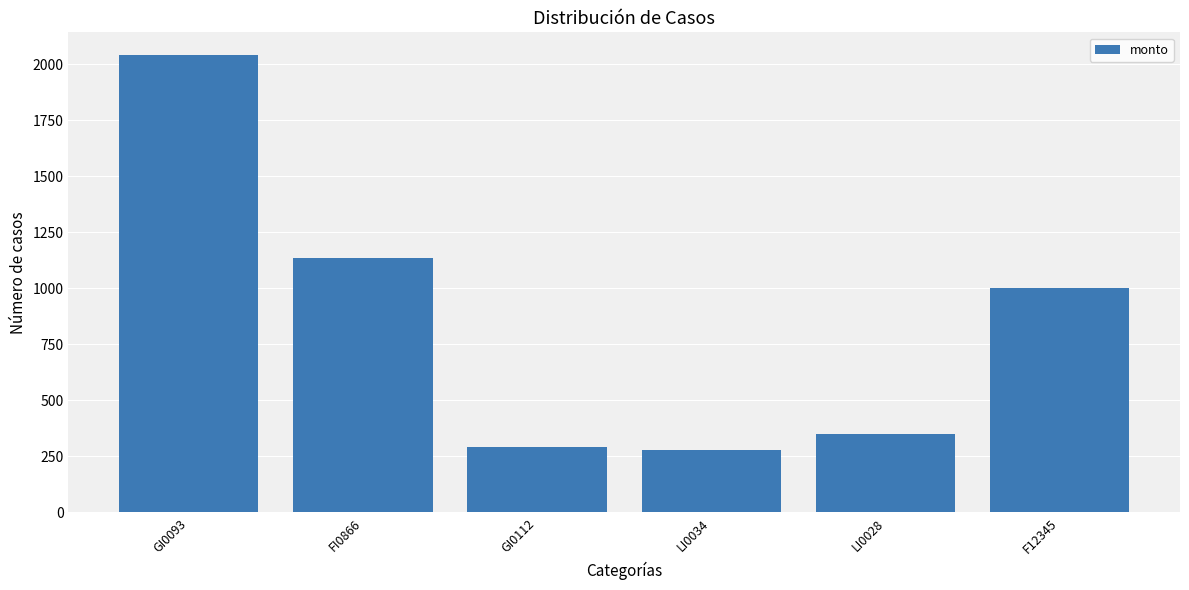

At which label does the data first exceed 1001?

GI0093